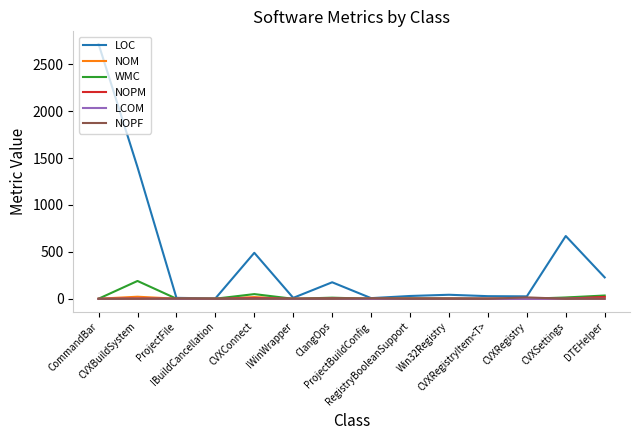

Which series has the largest total across all categories?

LOC